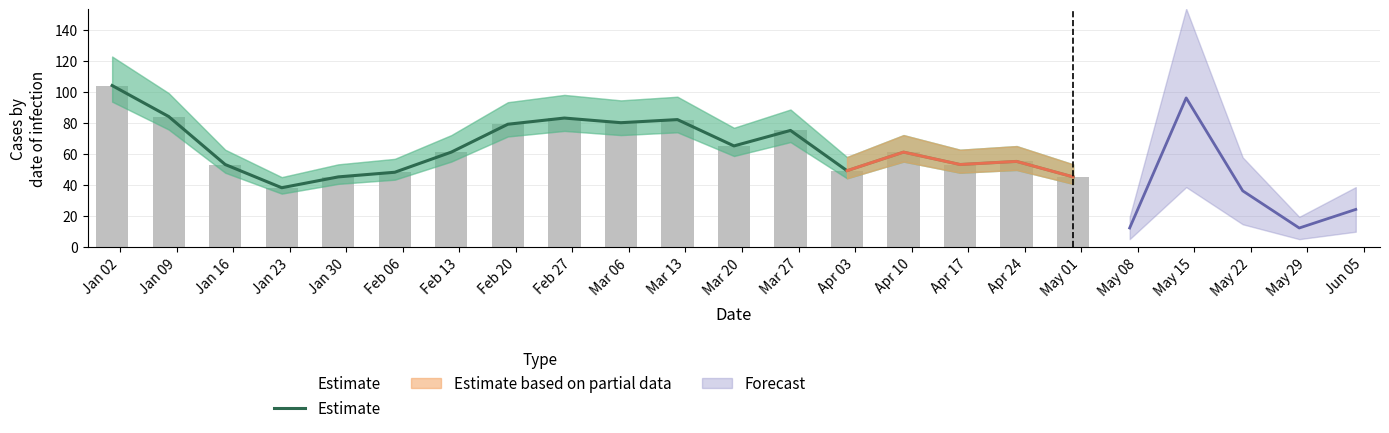

What position from the left is Apr 24?

17